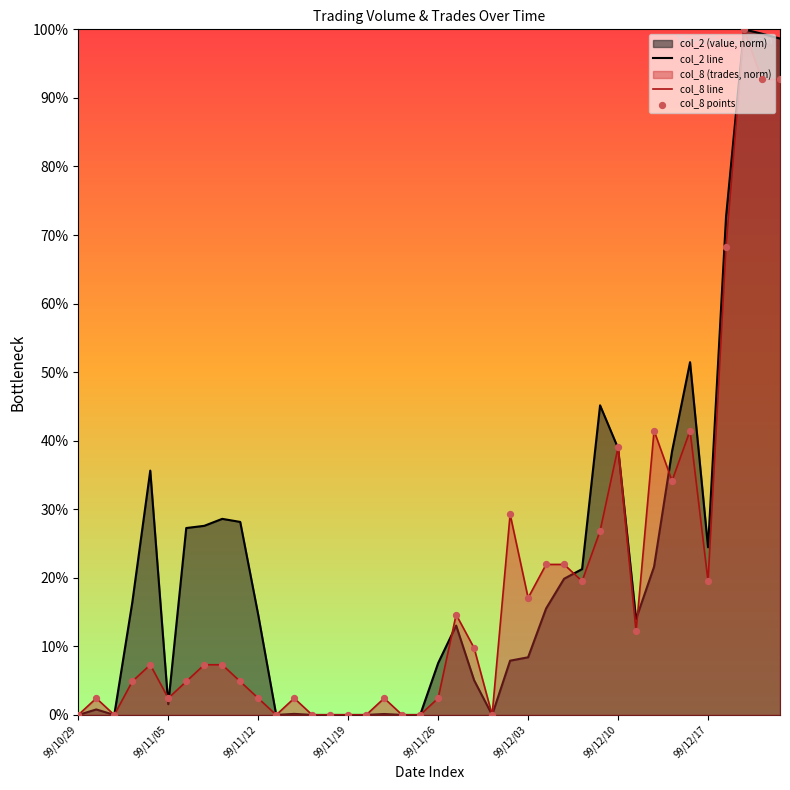

Which series has the largest Y range (max minus min)?

col_2 line